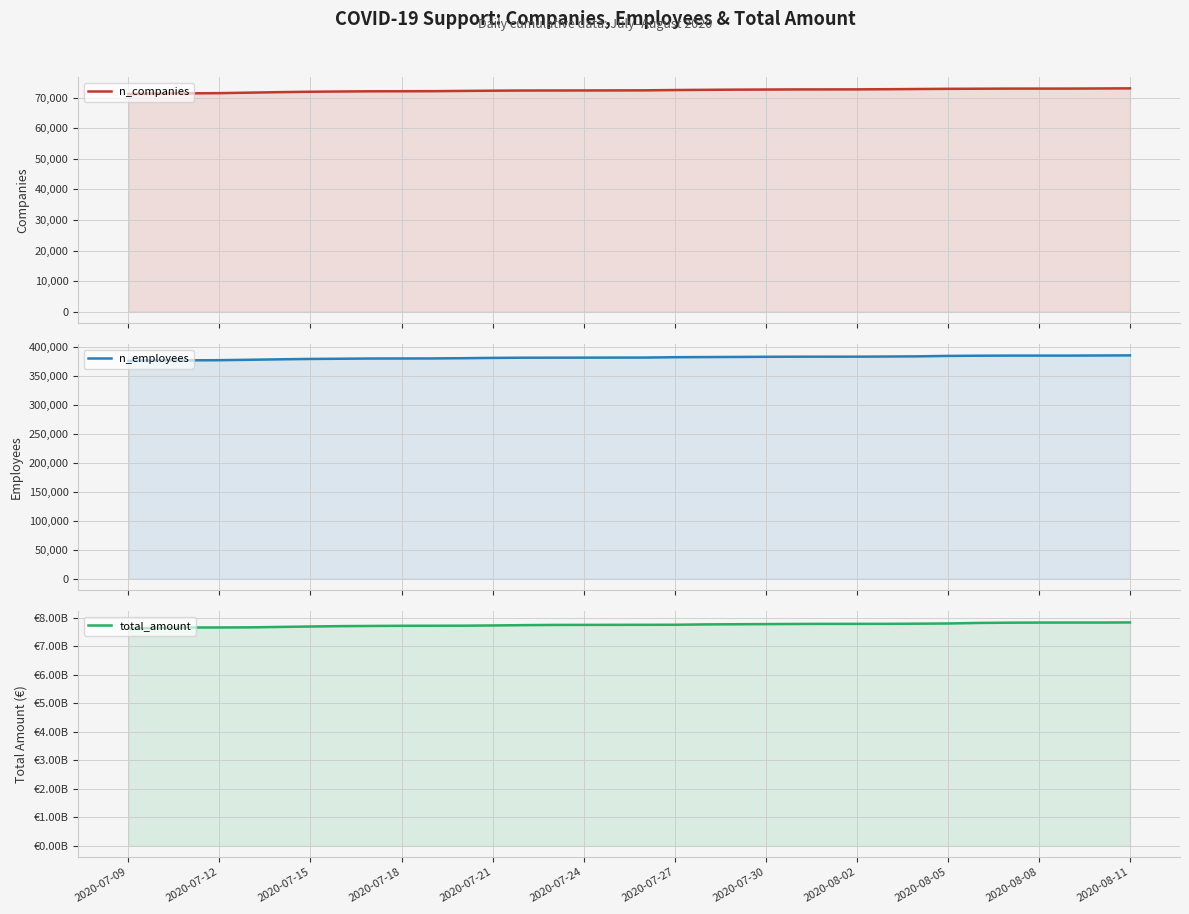

True or false: n_employees has a value of 233185 at 28.

False